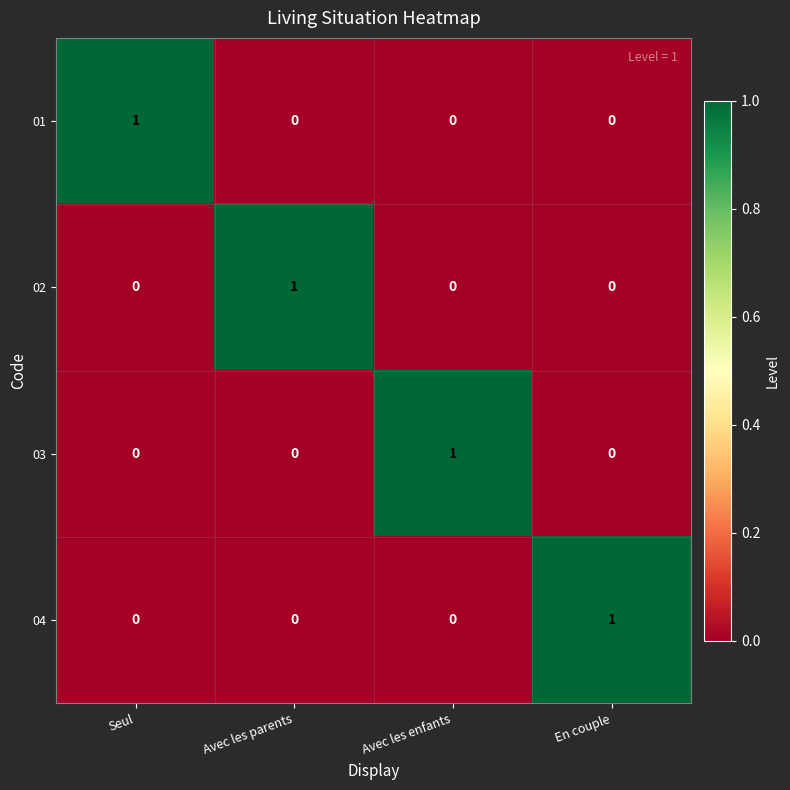

Count the 04 values in the range 0 to 1.

4